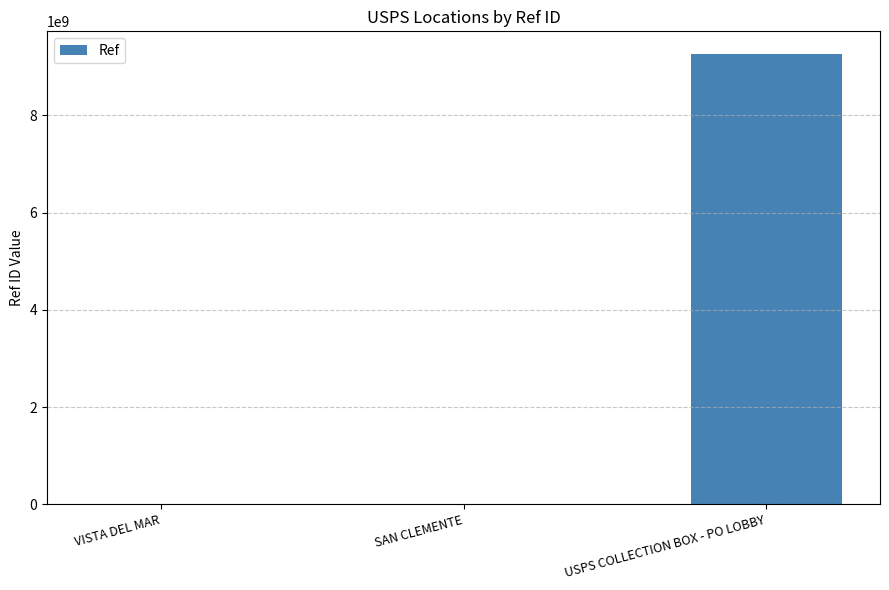

Does the chart contain stacked bars?

No